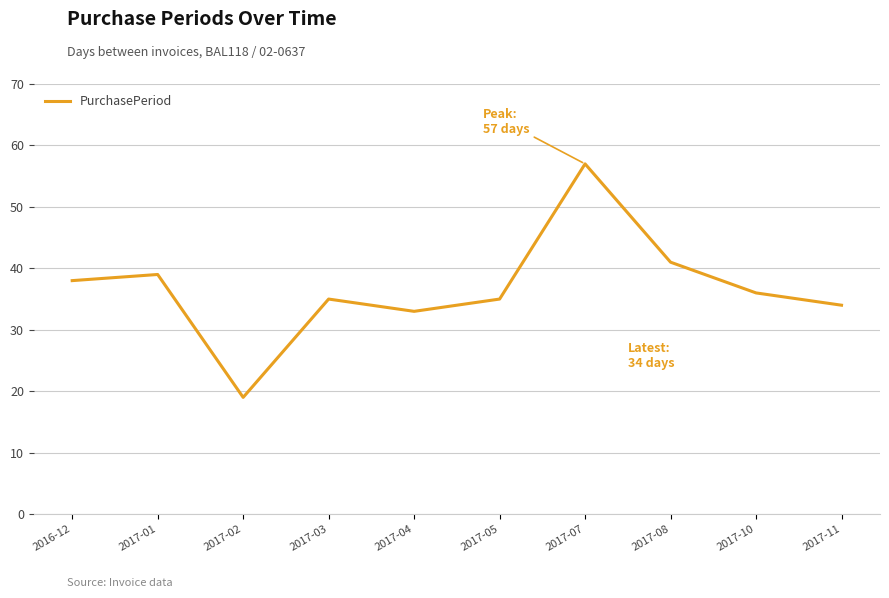

Between 2017-02 and 2017-03, which is larger?

2017-03